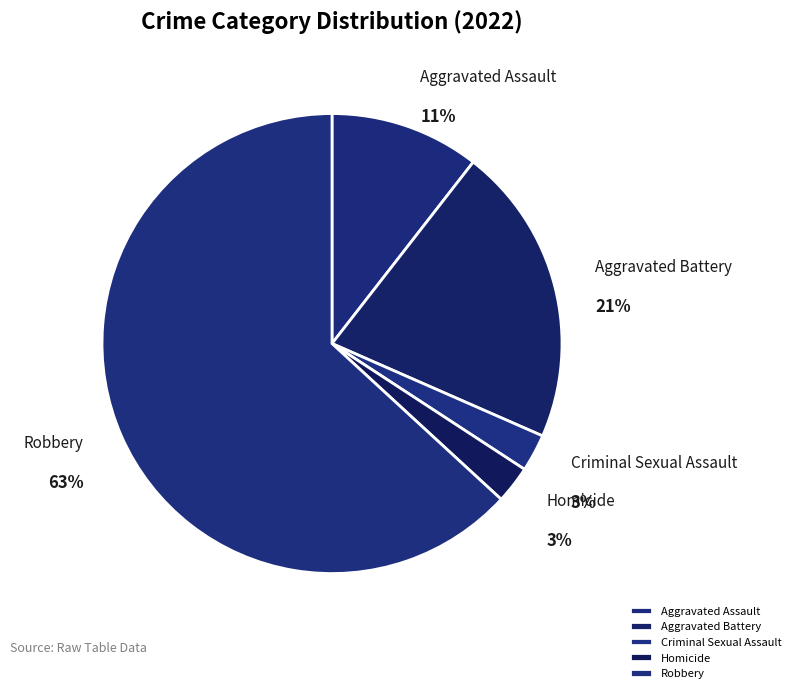

To the nearest percent, what percentage of the pie is Criminal Sexual Assault?

3%